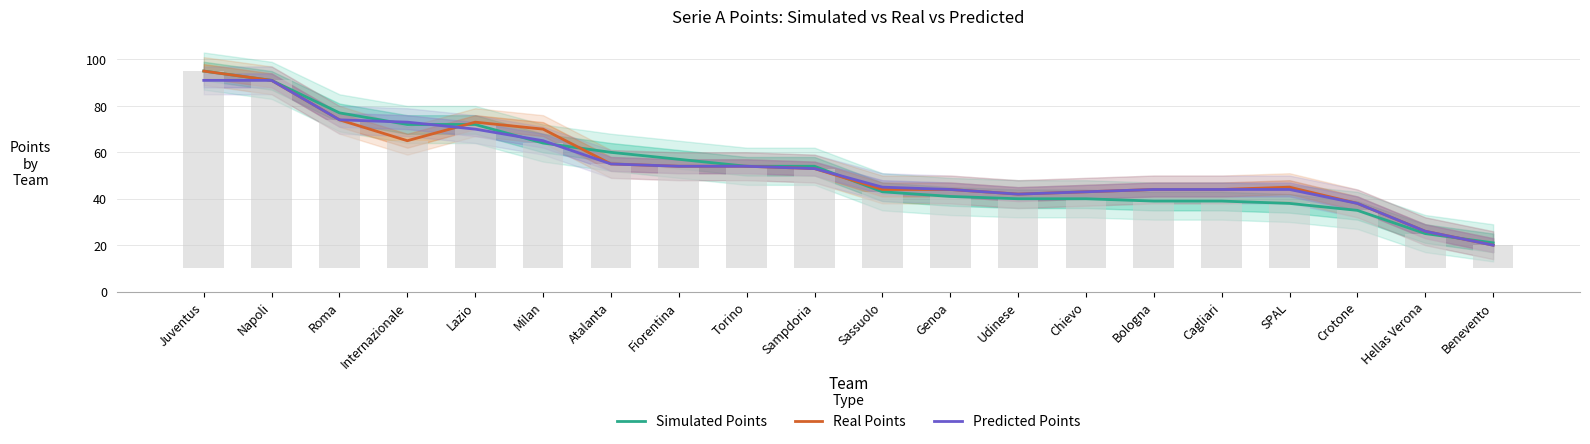

The Simulated Points series shows 91 at Napoli. True or false?

True